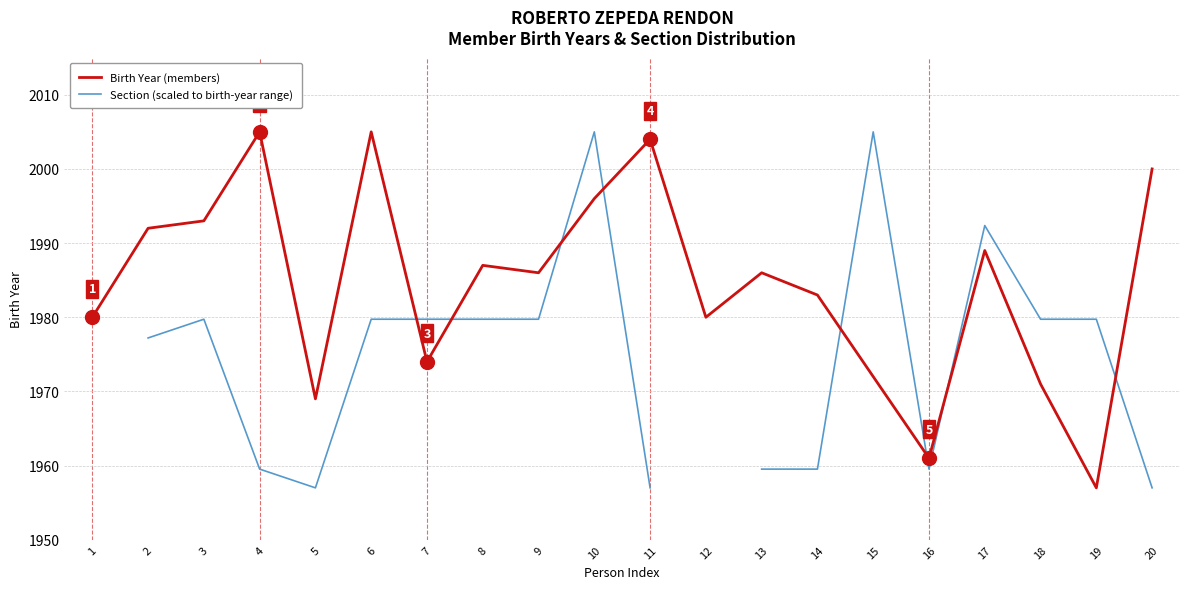

Where is the first local maximum for Birth Year (members)?

4